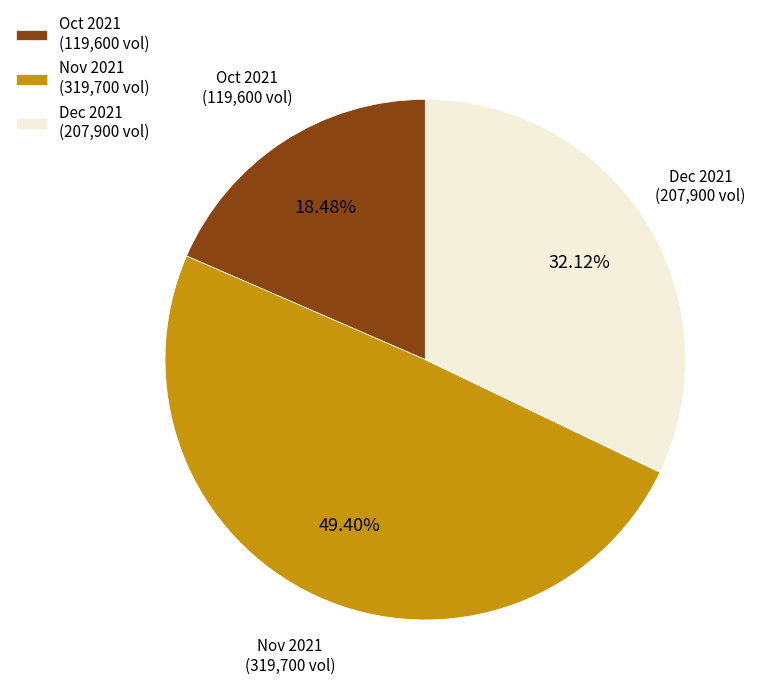

Is there any slice that represents more than half of the pie?

No